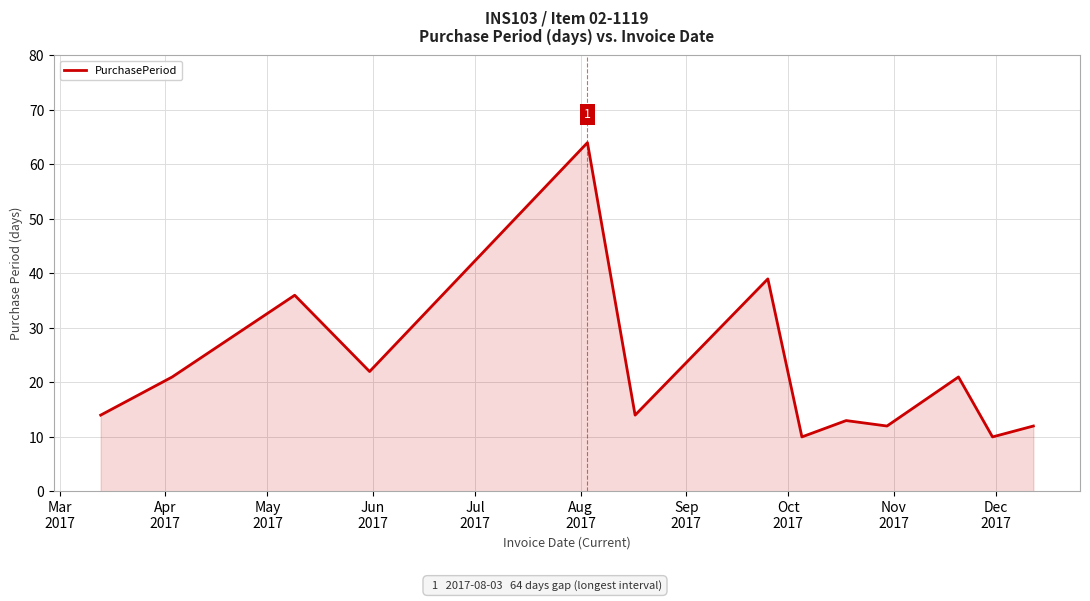

What is the minimum value shown in the chart?

10